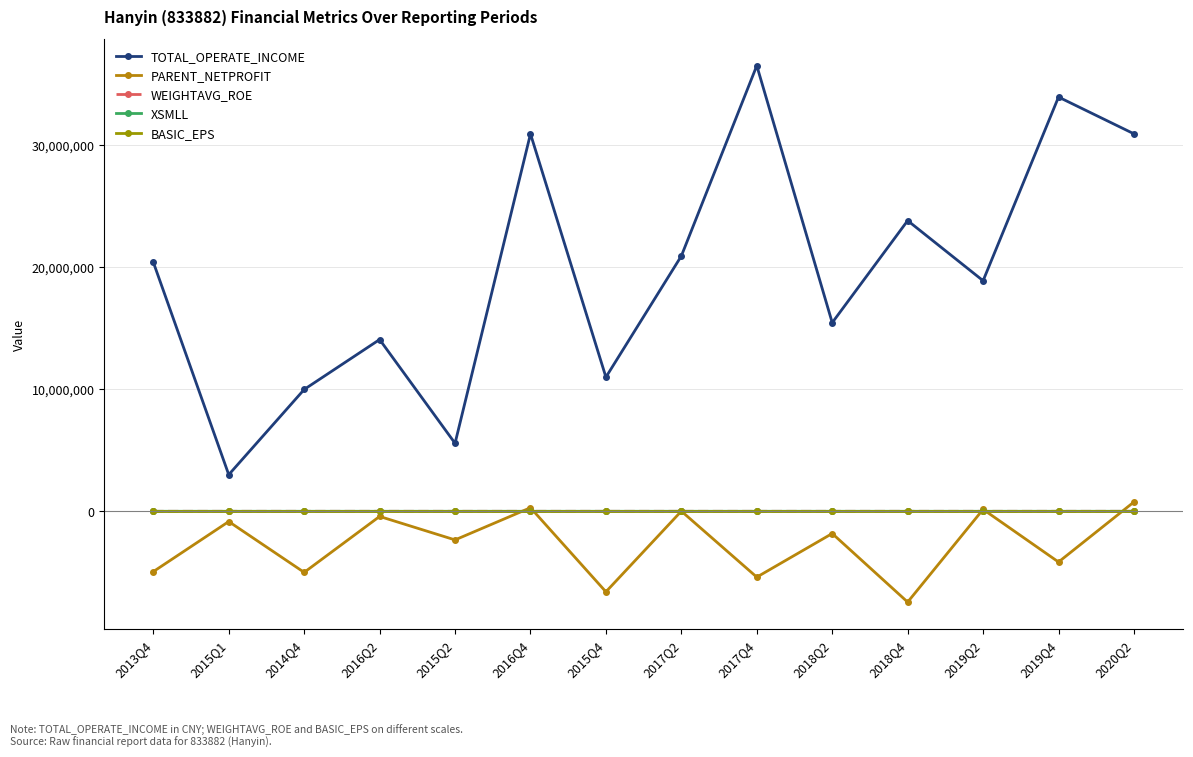

Count the number of categories in the chart.

14